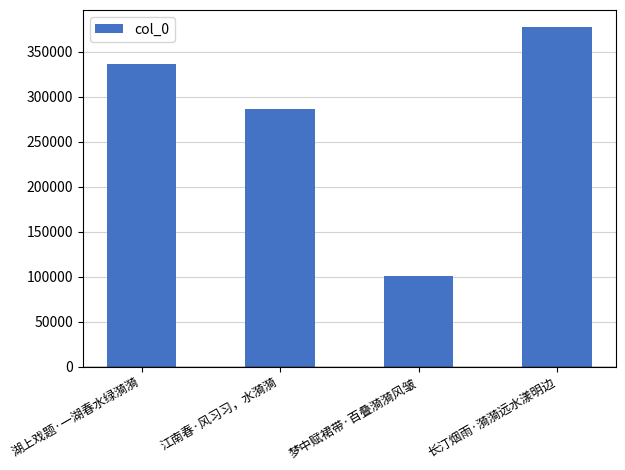

Reading left to right, transcribe all the data shown in this chart.

336572	286031	100678	377463